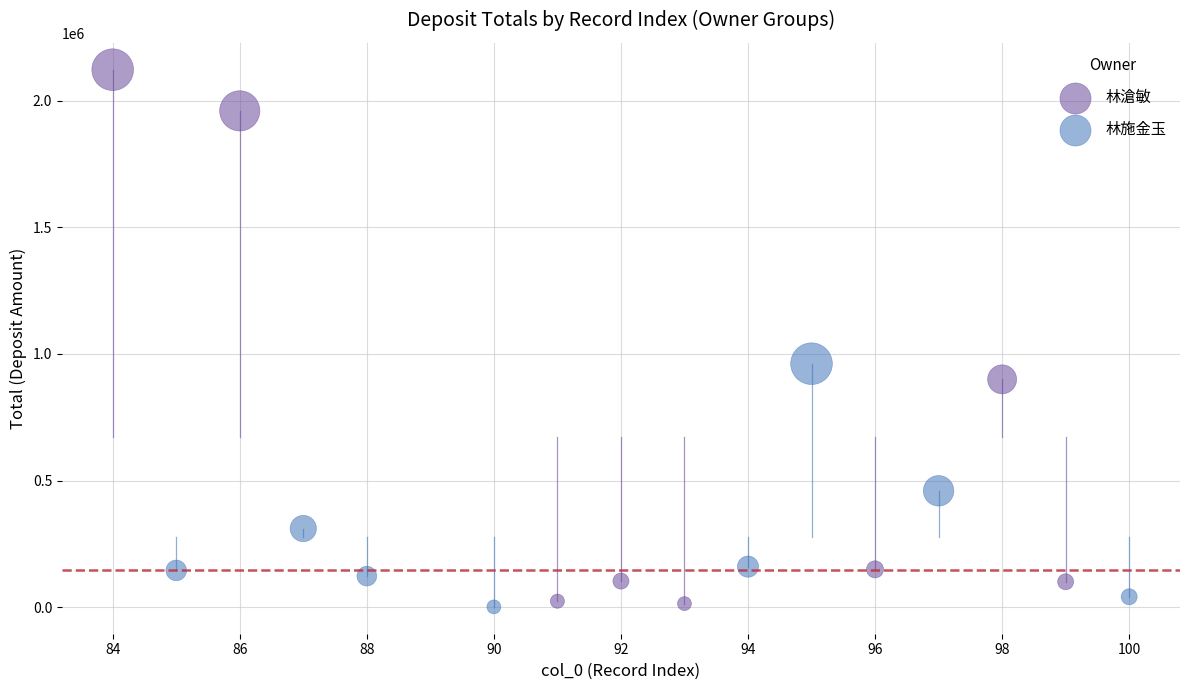

Which series contains the highest Y value?

林滄敏